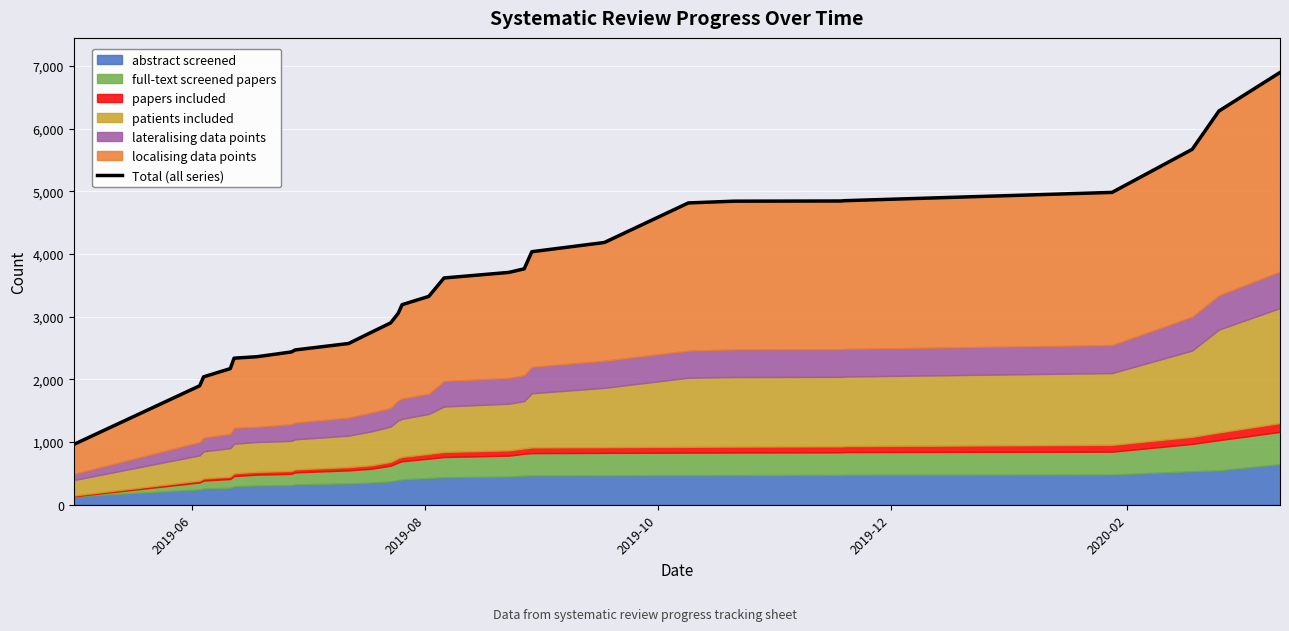

What is the value of the 11th point from the left?

2900